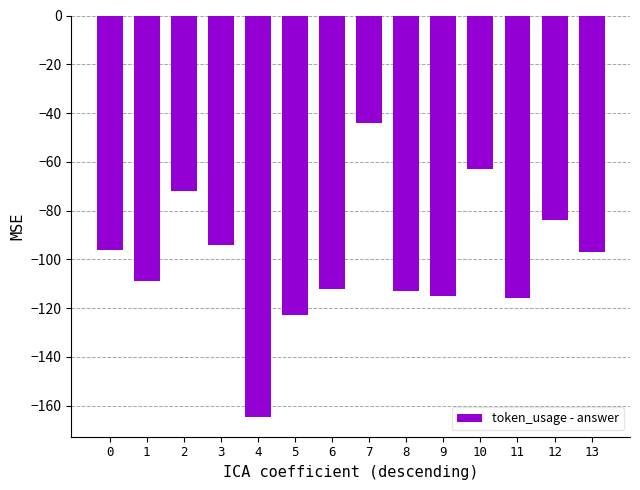

Reading left to right, transcribe all the data shown in this chart.

0=-96.0	1=-109.0	2=-72.0	3=-94.0	4=-164.5	5=-123.0	6=-112.0	7=-44.0	8=-113.0	9=-115.0	10=-63.0	11=-116.0	12=-84.0	13=-97.0